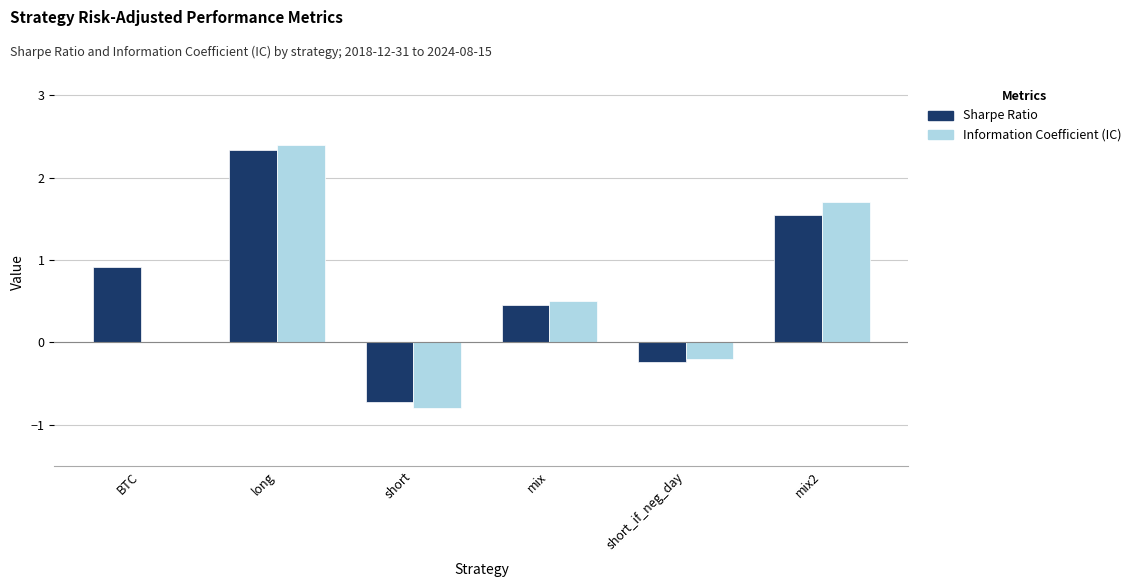

Are the bars grouped side by side (vs. stacked)?

Yes